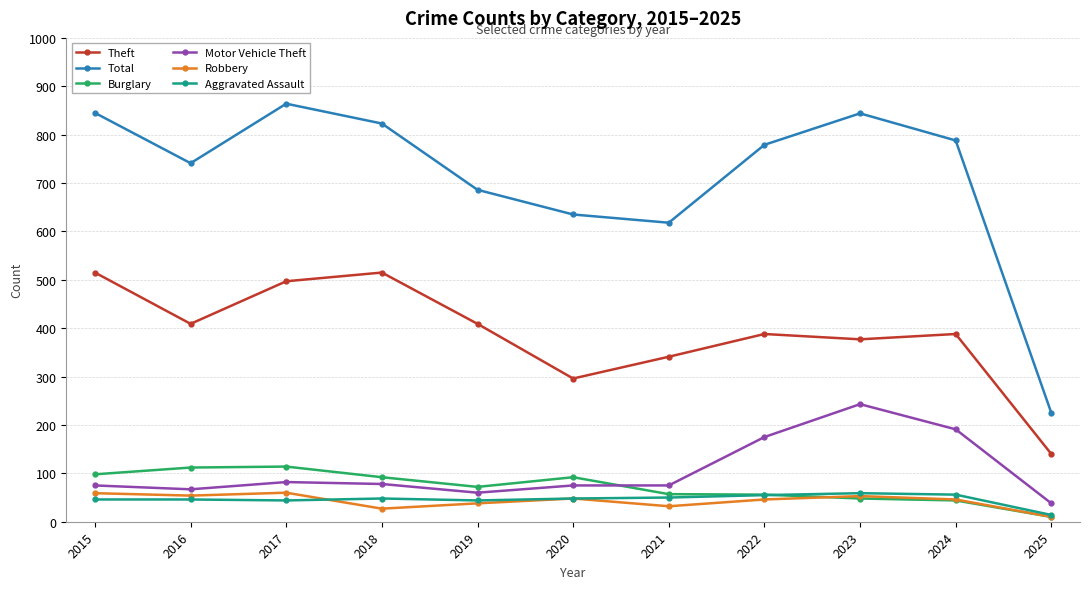

Which series changed the most between 2015 and 2025?

Total